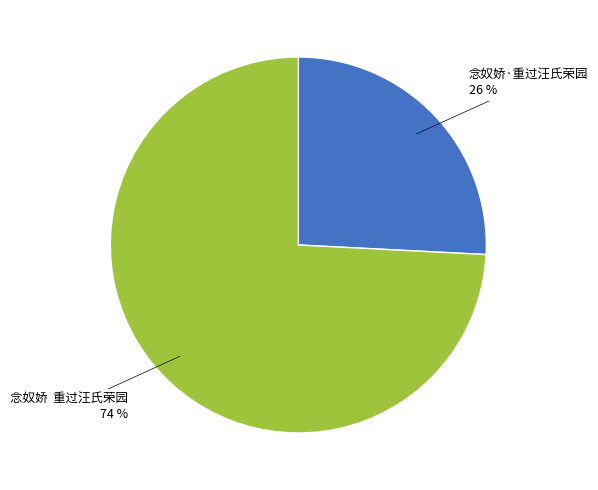

To the nearest percent, what is the difference between the largest and smallest slice percentages?

48%